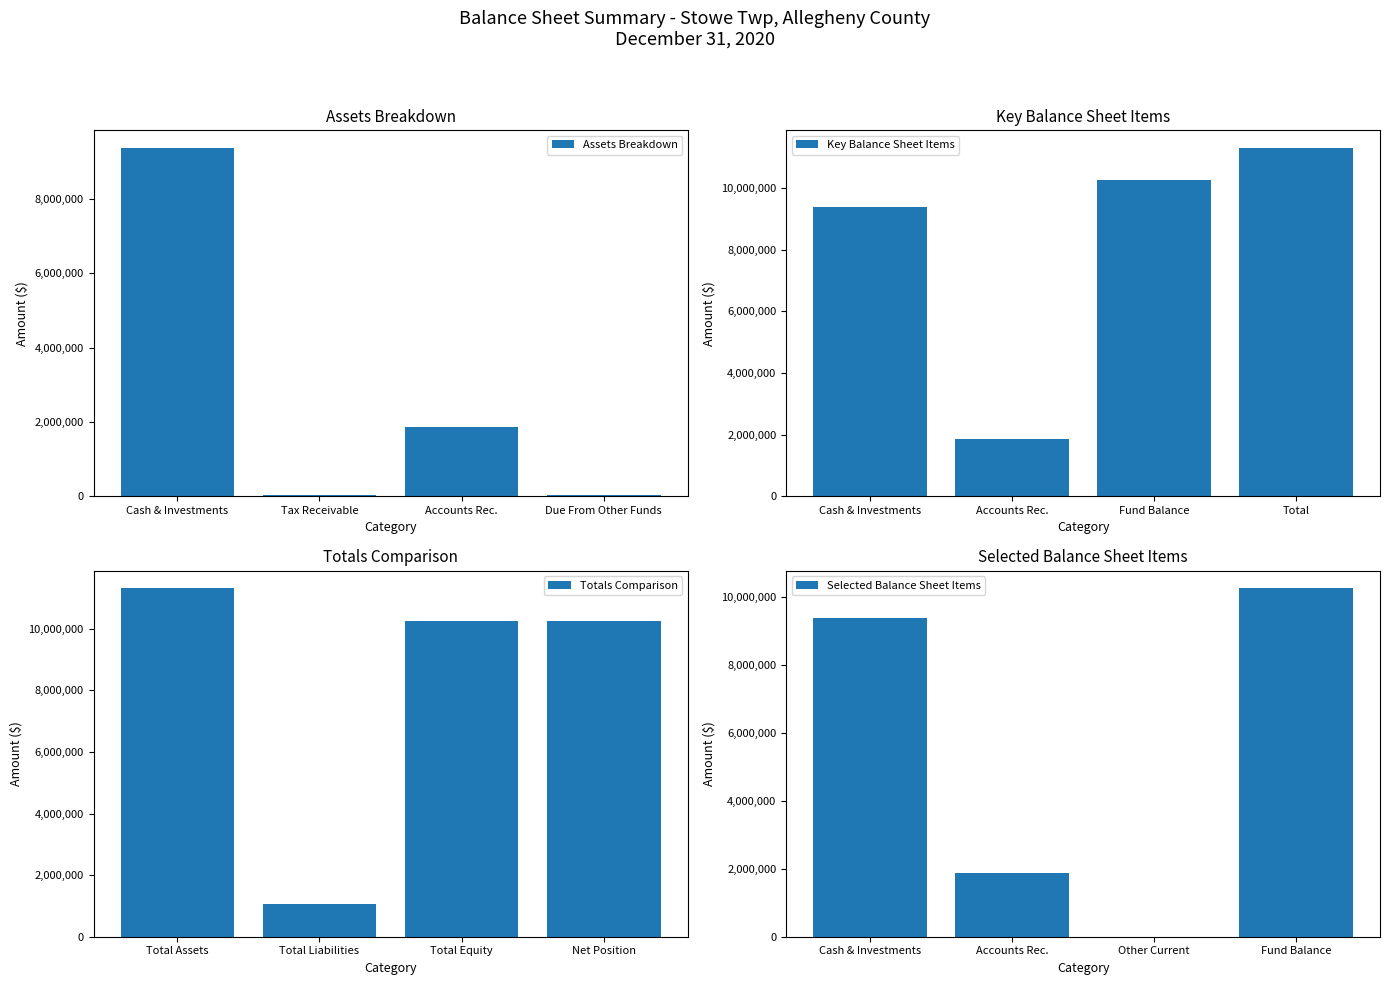

How many bars are there in each group?

4